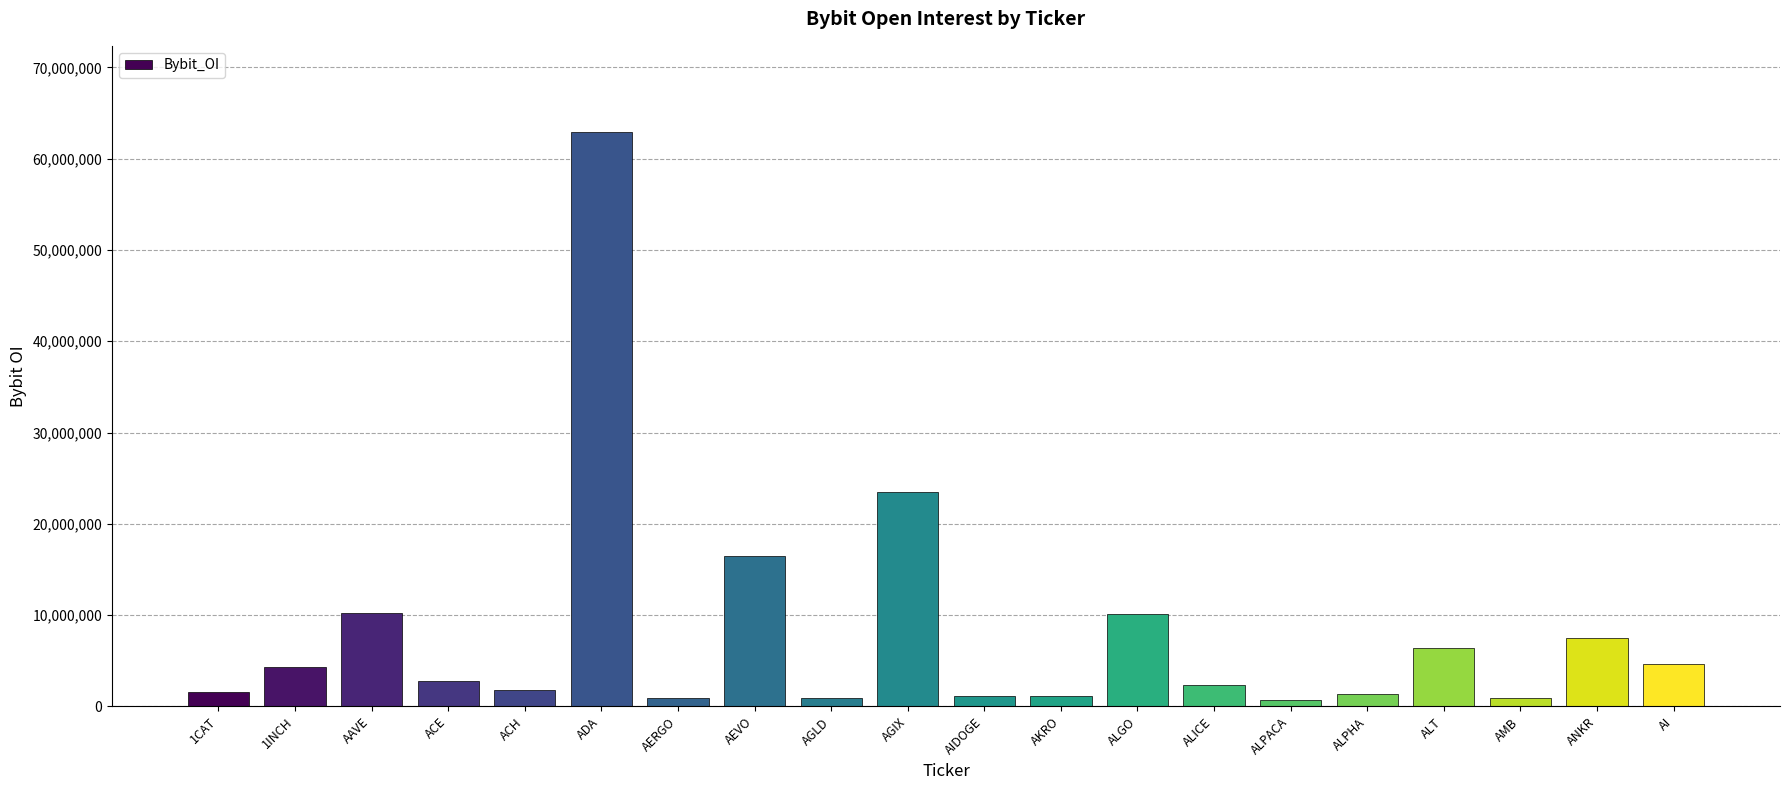

True or false: the data shows 23500000 at AGIX.

True